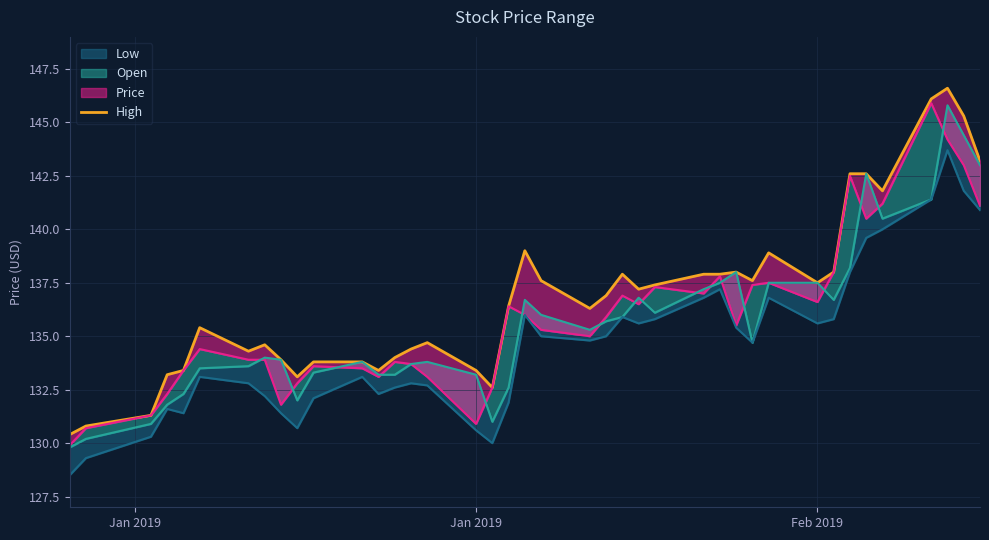

What is the maximum value shown in the chart?

146.6